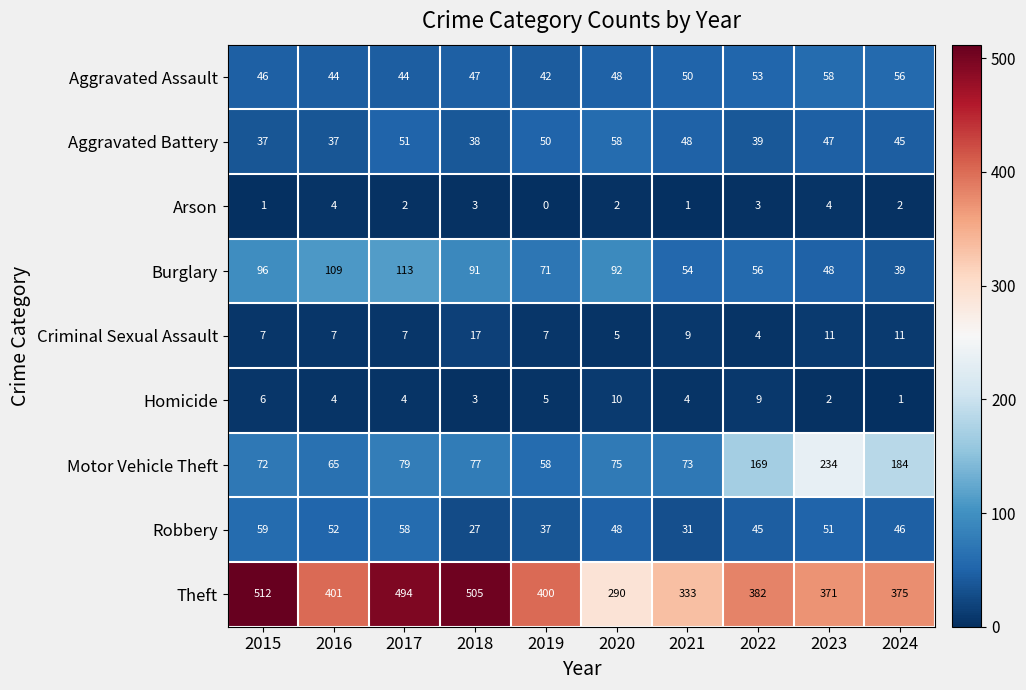

Which series has the widest spread of values?

Theft